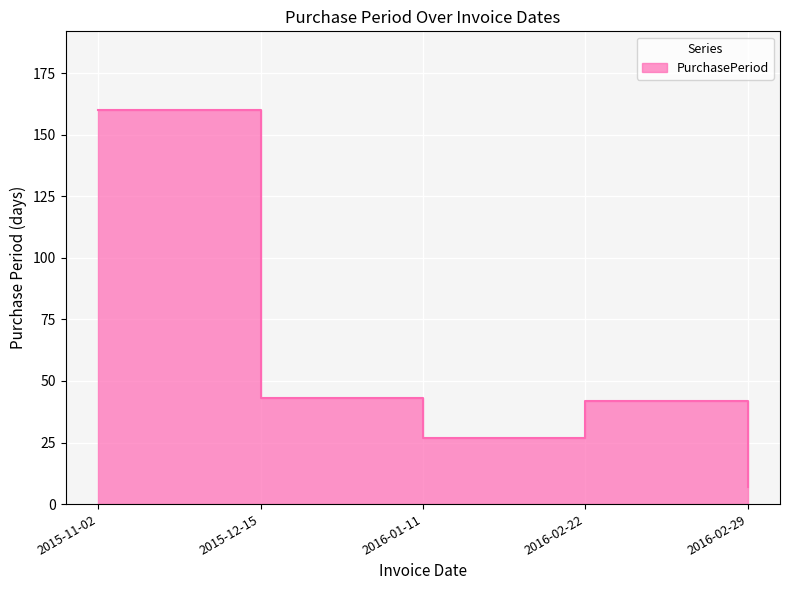

The value at 2016-02-29 is 7. True or false?

True